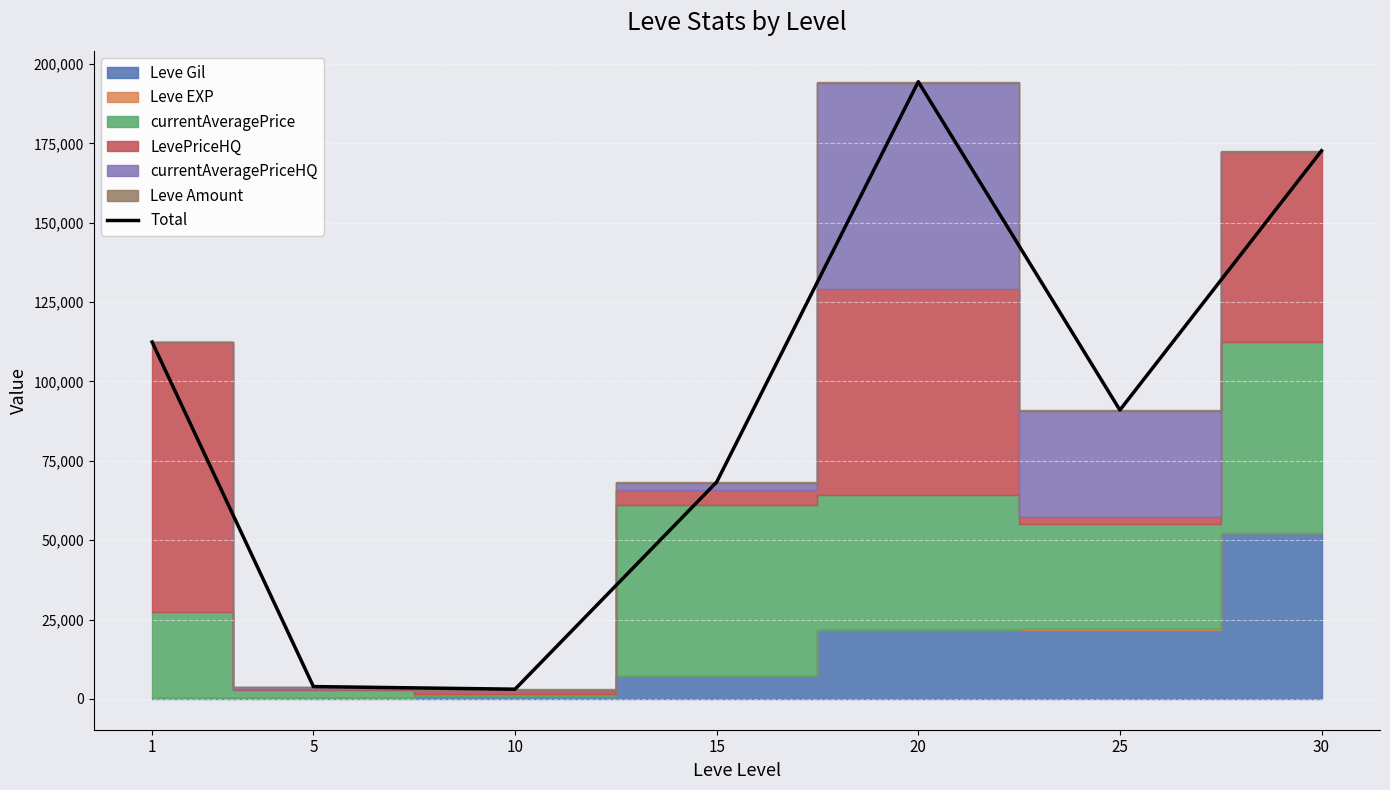

List the labels in order of value, largest first.

20, 30, 1, 25, 15, 5, 10